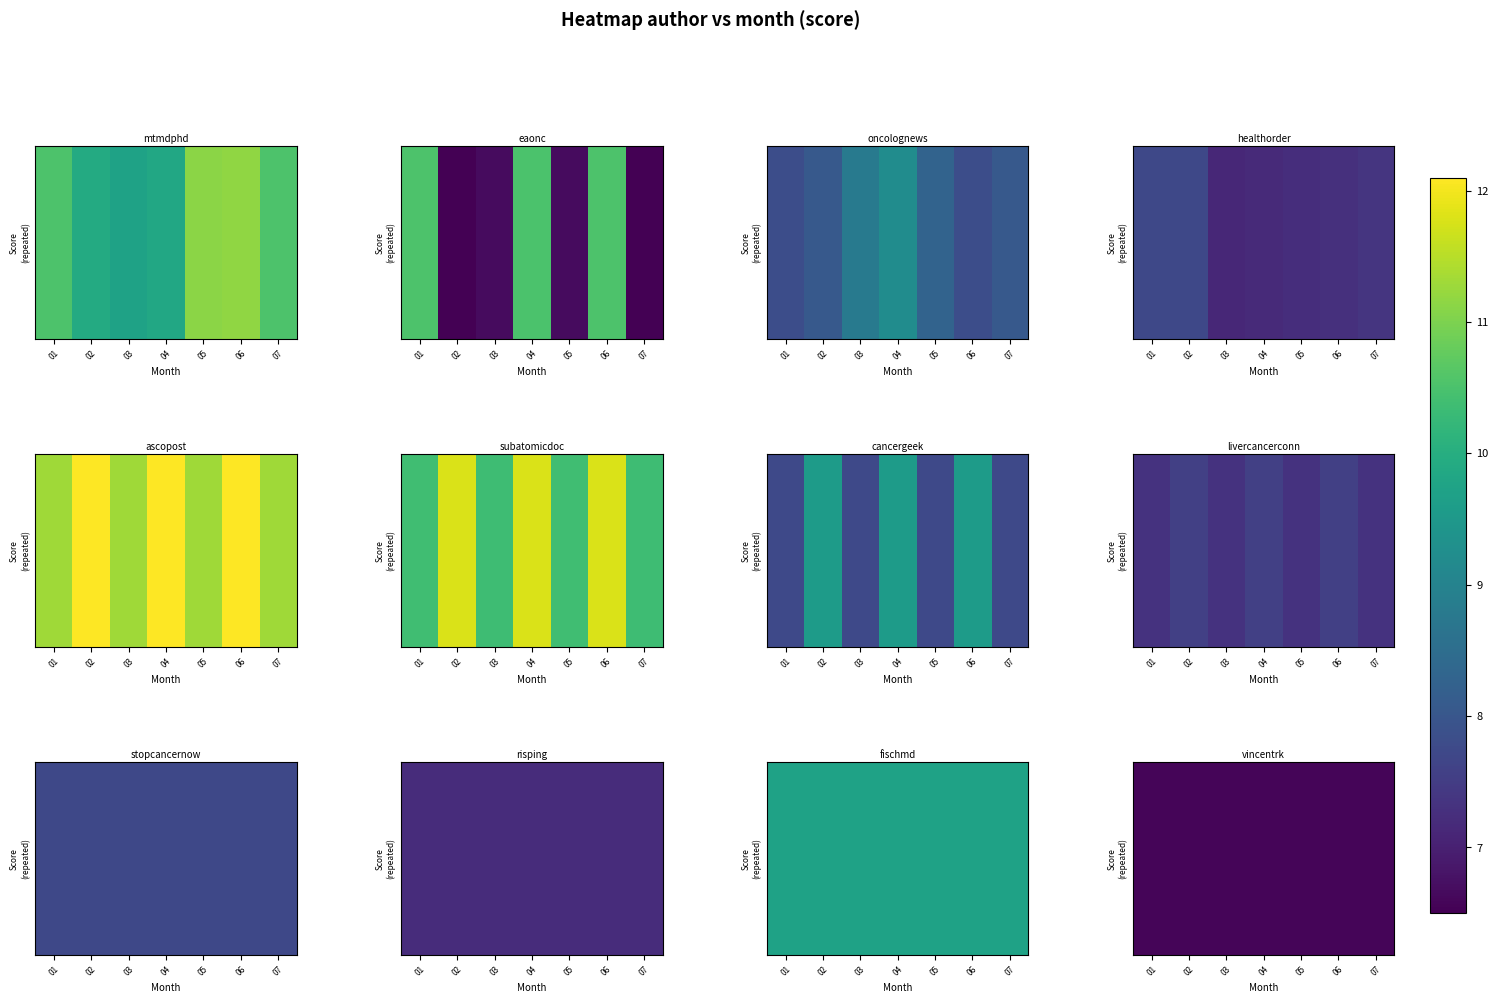

Which category has the highest value in the healthorder series?

02